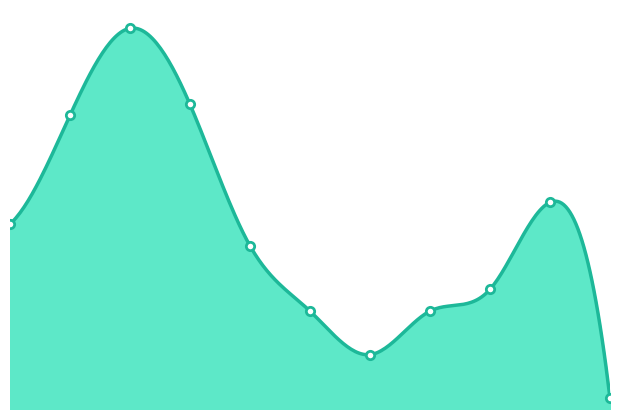

Reading right to left, what are all the values shown in this chart?

2025=1	2024=19	2023=11	2022=9	2021=5	2020=9	2019=15	2018=28	2017=35	2016=27	2015=17